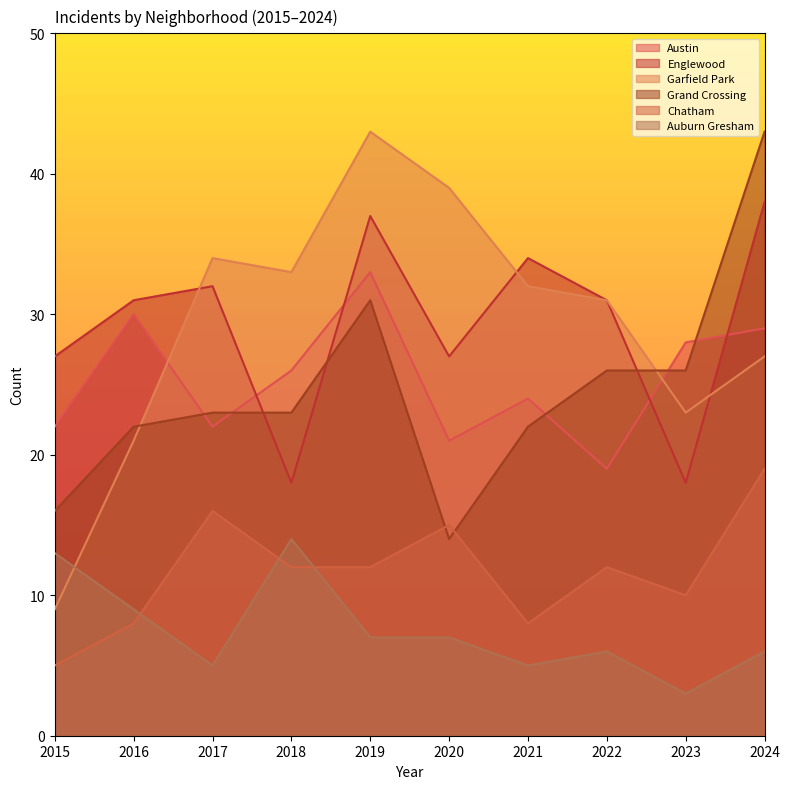

How many data points does each series have?

10